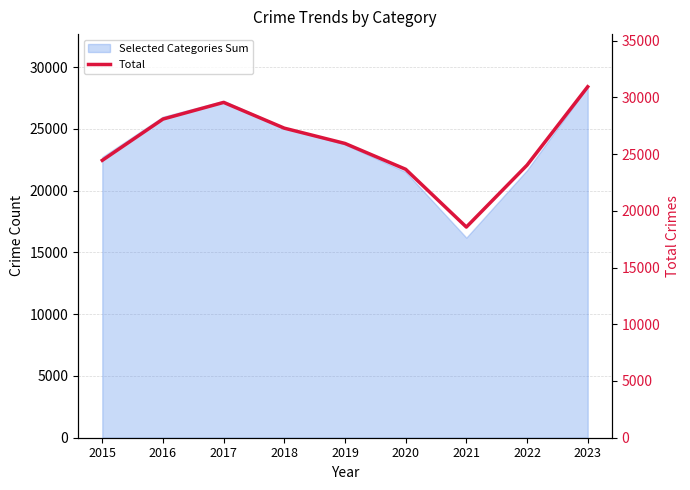

What is the ratio of the value at 2016 to the value at 2021?

1.5